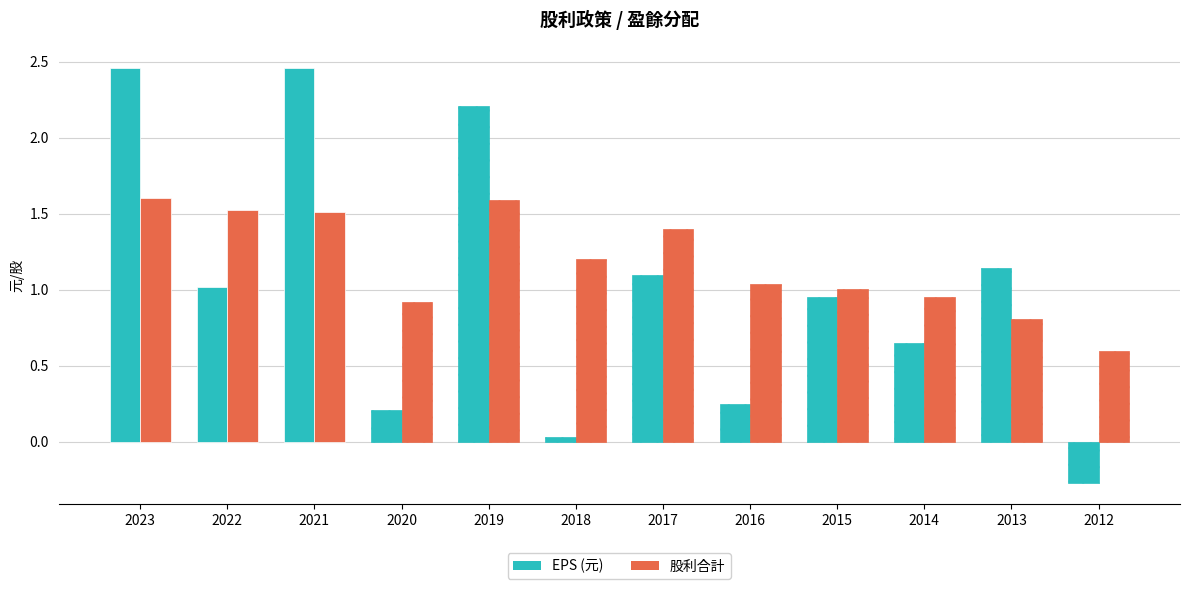

The EPS (元) series shows 1.0 at 2022. True or false?

True